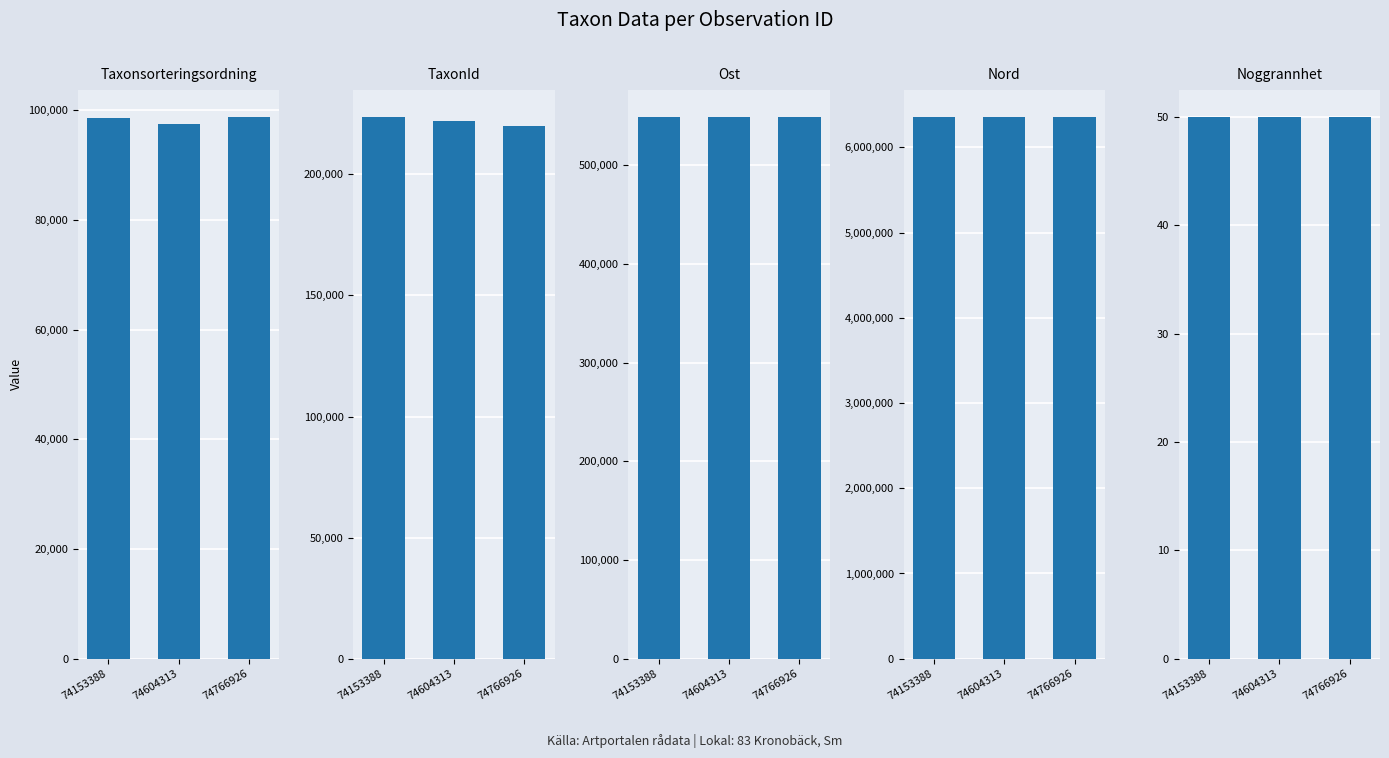

Does the chart contain stacked bars?

No